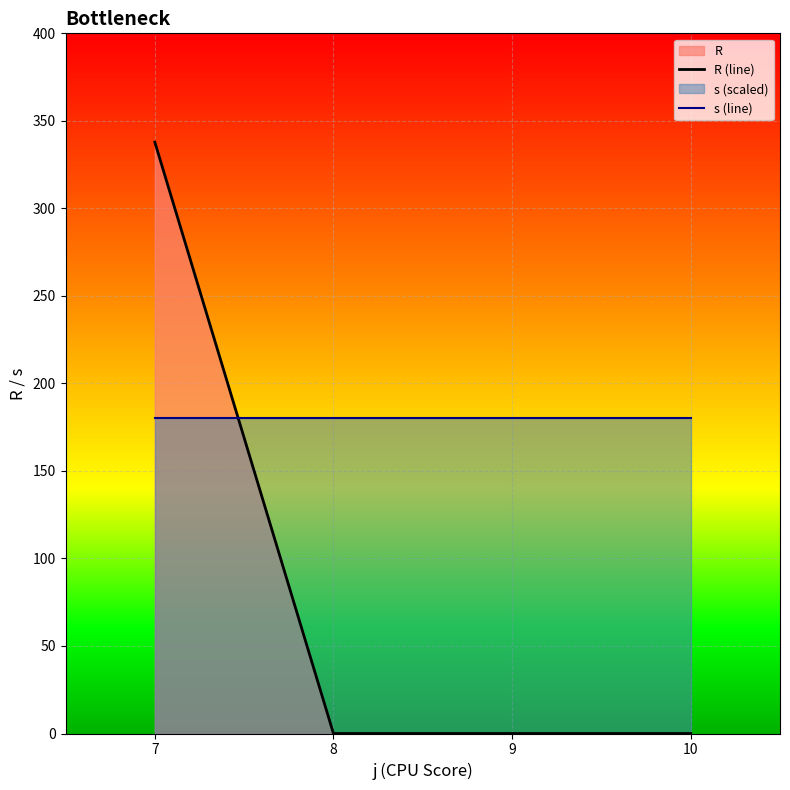

What is the lowest value of the s (line) series?

180.0